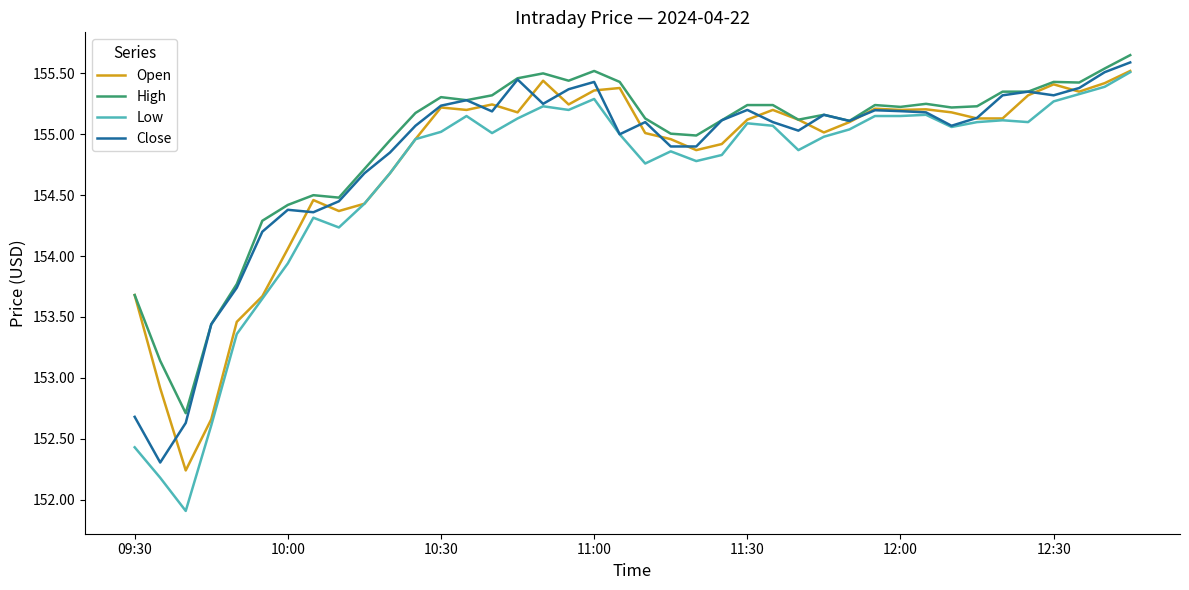

What is the minimum value for Low?

151.9